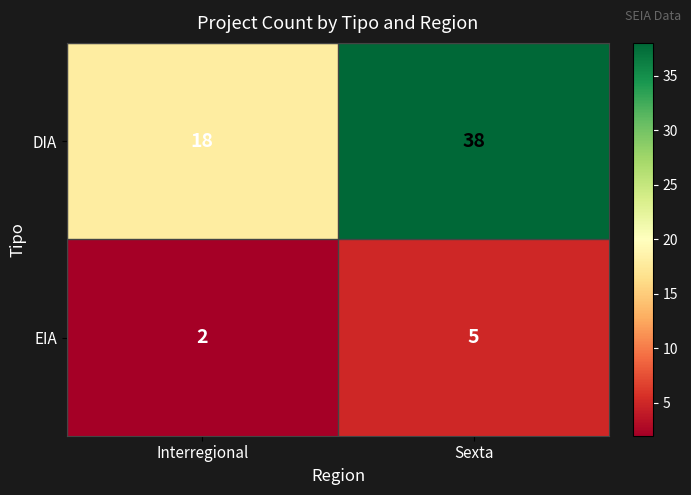

Reading left to right, list all the values displayed in this chart.

DIA: 18	38
EIA: 2	5